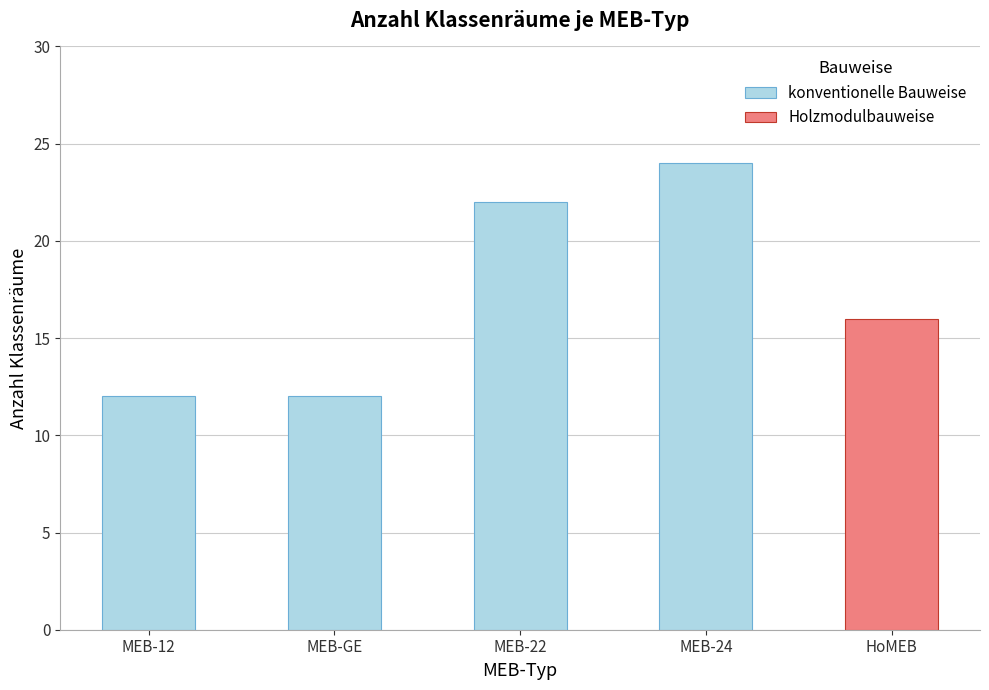

What is the sum of the values at MEB-24 and MEB-12?

36